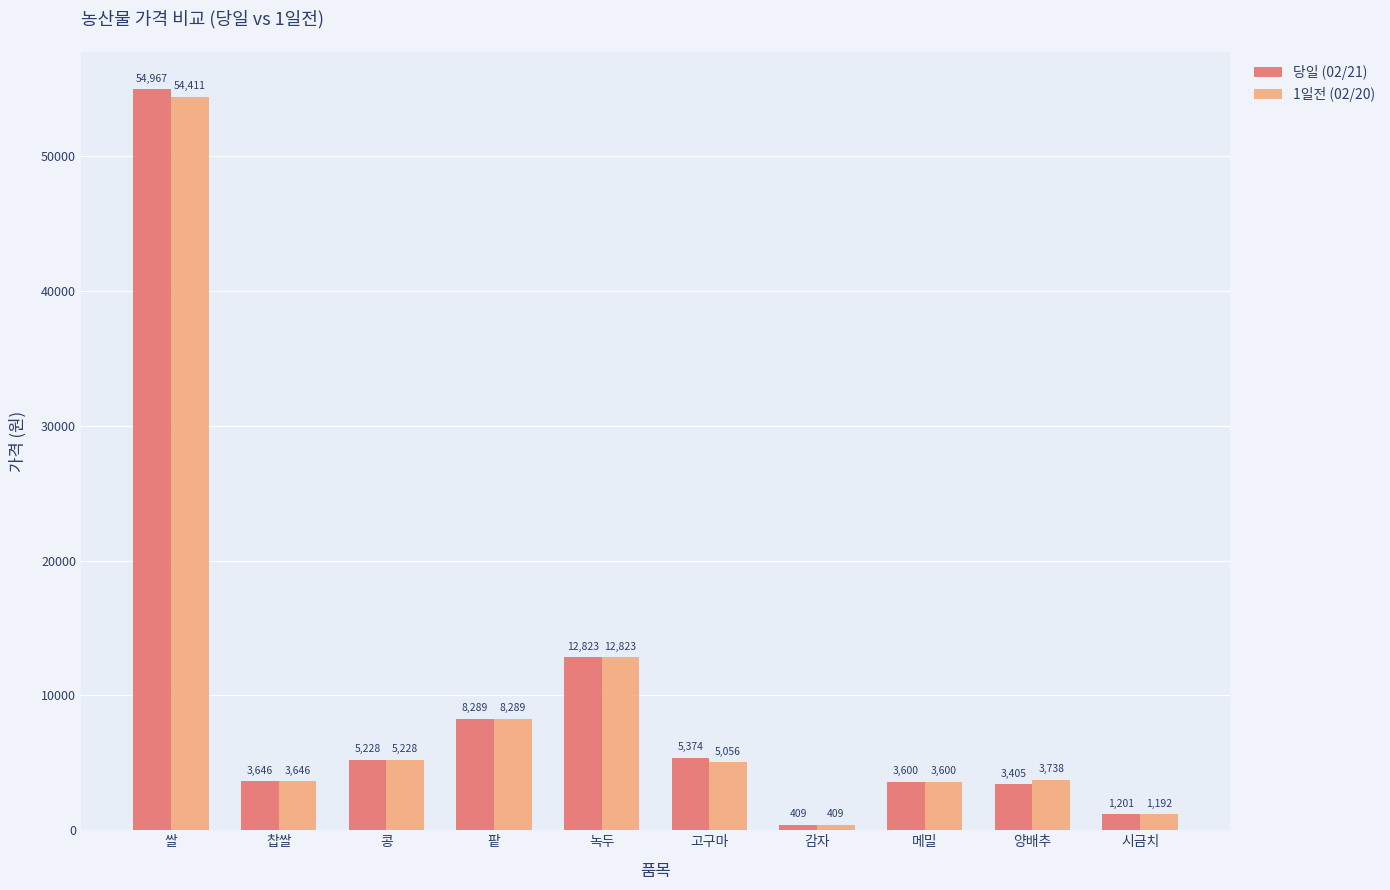

List the series in order of their peak value, highest first.

당일 (02/21), 1일전 (02/20)